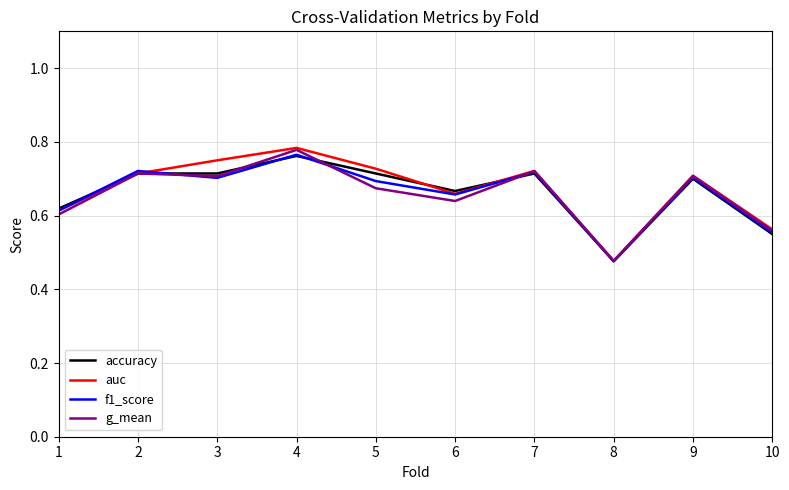

How many lines are shown in the chart?

4